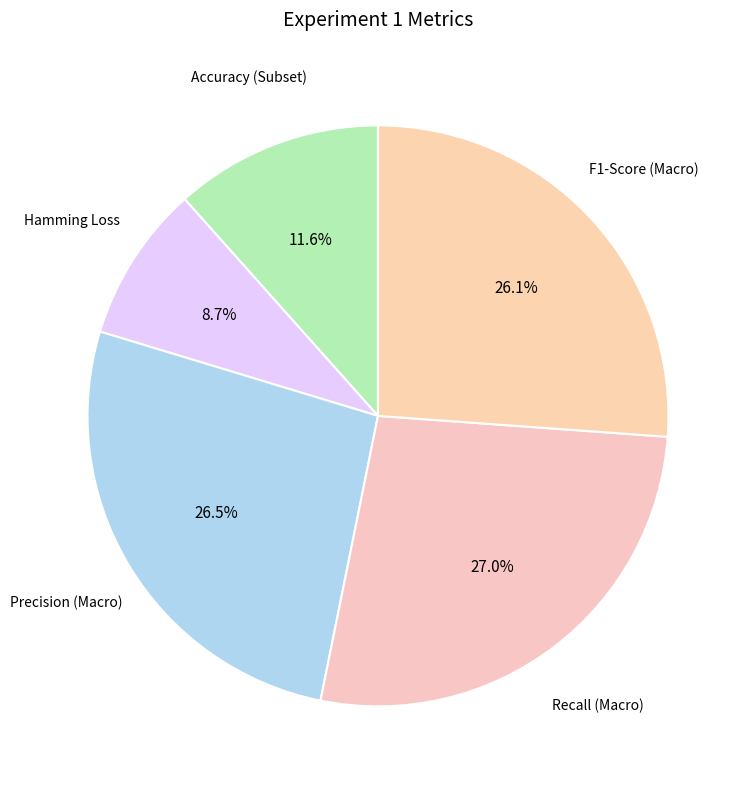

Between Precision (Macro) and Accuracy (Subset), which is larger?

Precision (Macro)